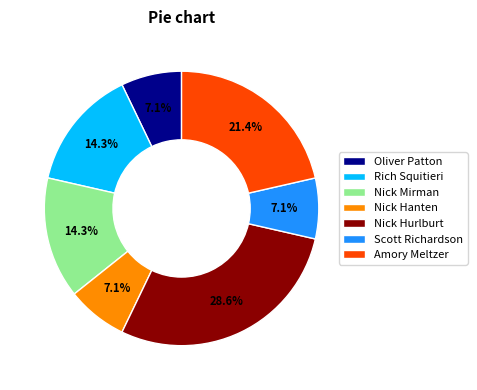

Count the number of slices in the pie.

7